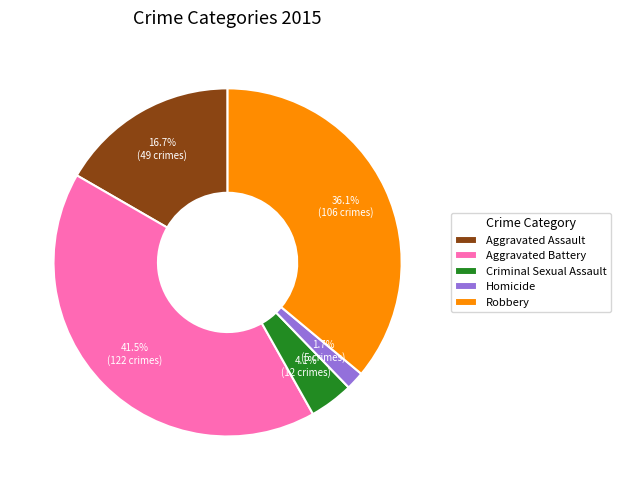

Rank the categories by value from highest to lowest.

Aggravated Battery, Robbery, Aggravated Assault, Criminal Sexual Assault, Homicide